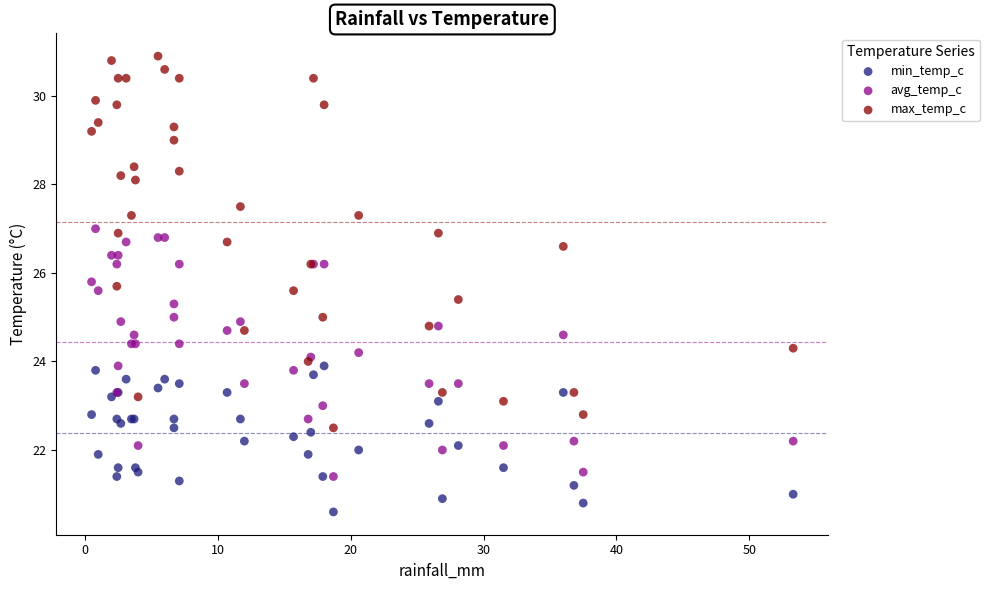

Which series has the widest spread of Y values?

max_temp_c